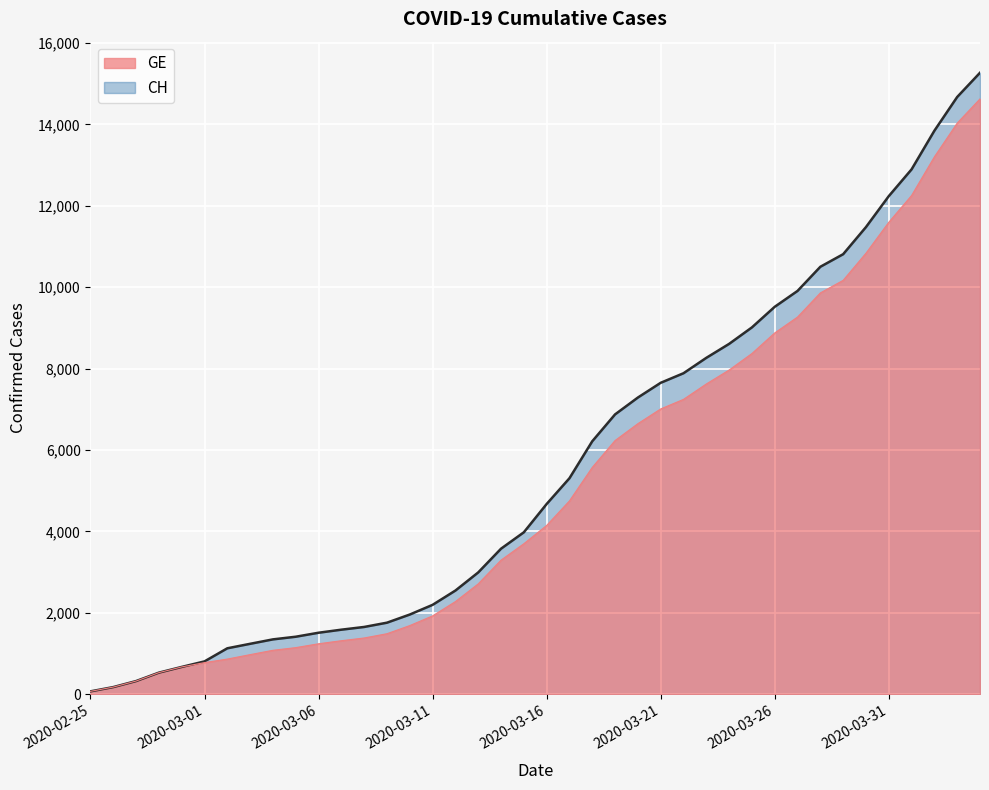

The value of GE at 2020-03-07 is 633. True or false?

False